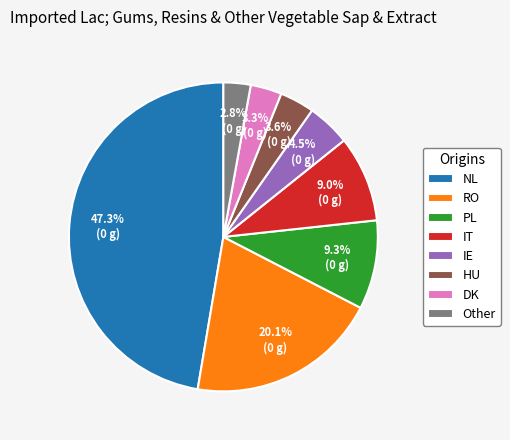

Is there any slice that represents more than half of the pie?

No